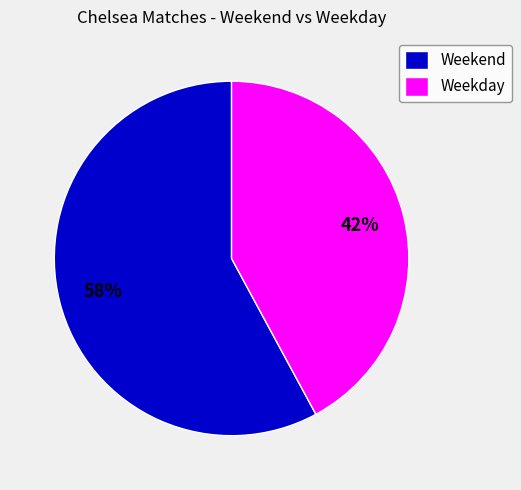

To the nearest percent, what percentage of the pie is Weekday?

42%